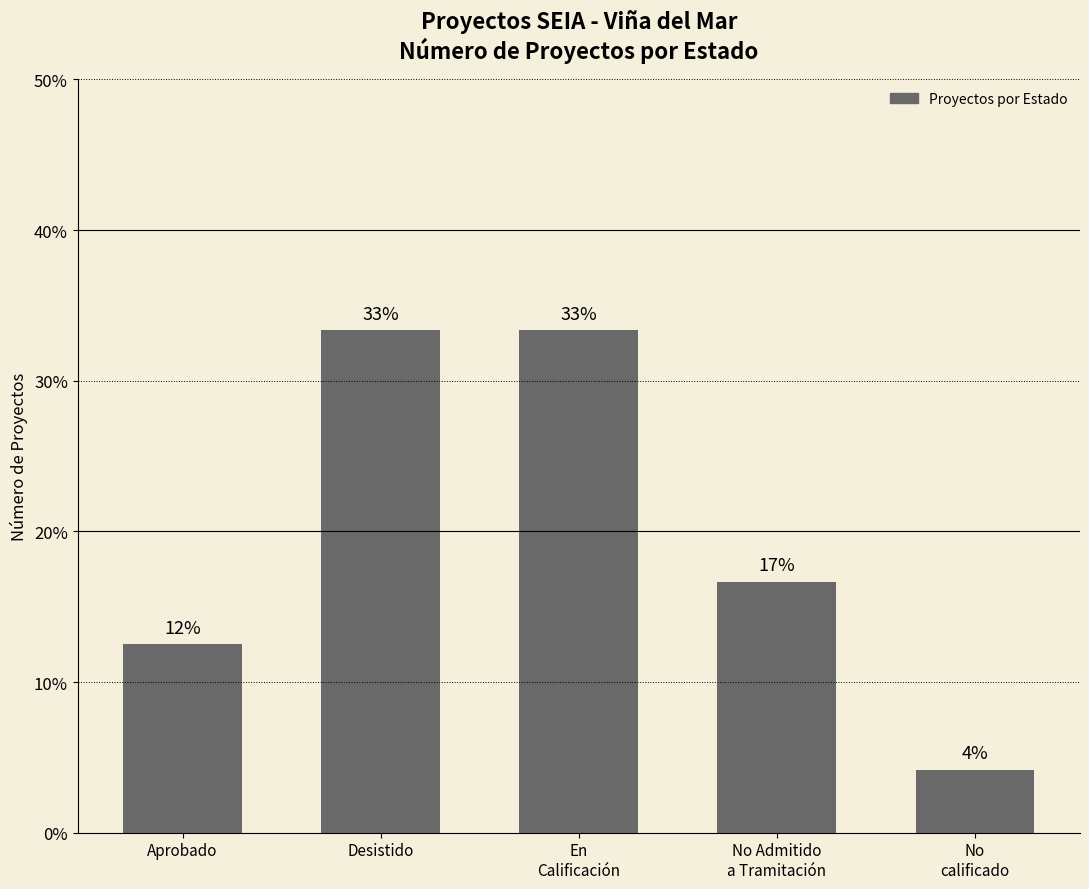

Are the bars horizontal?

No